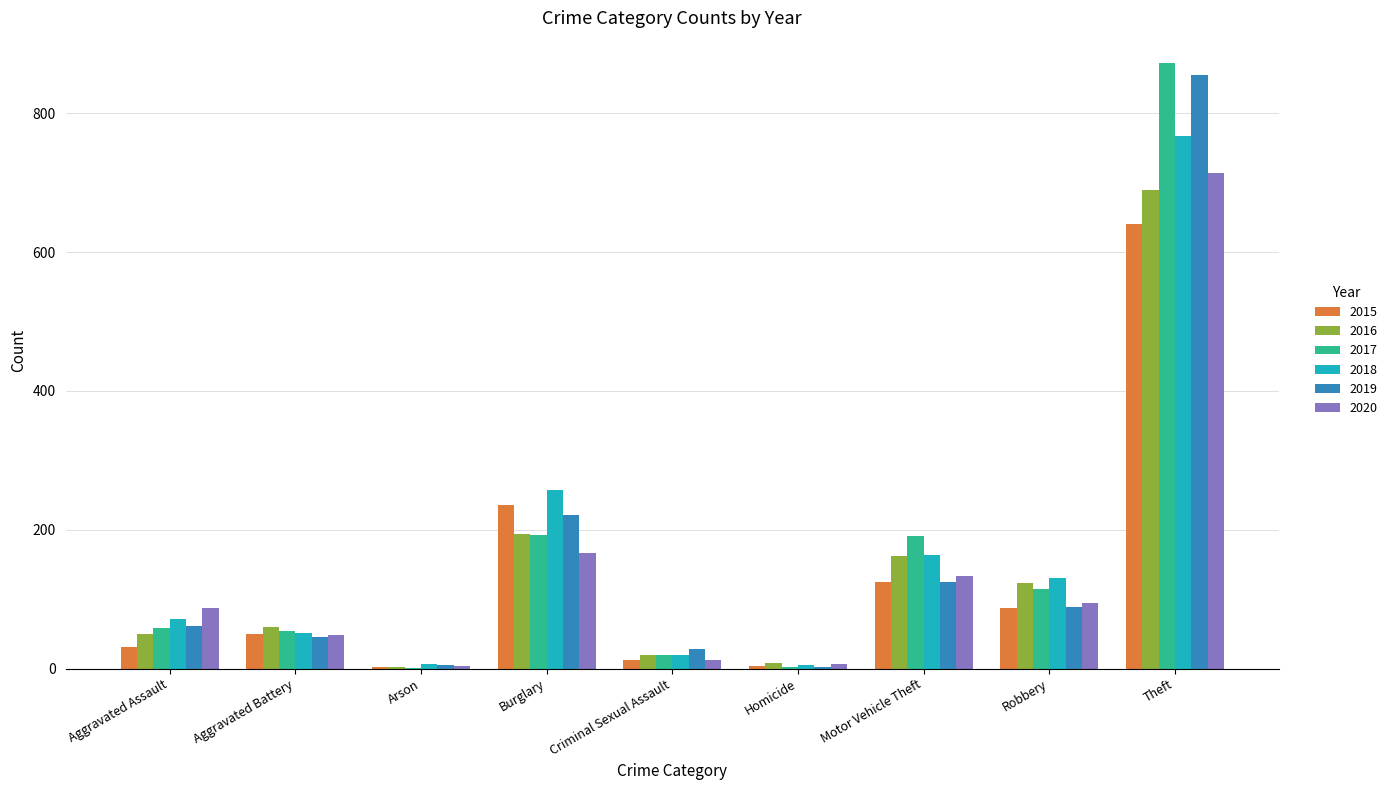

At which category is the sum across all series the highest?

Theft